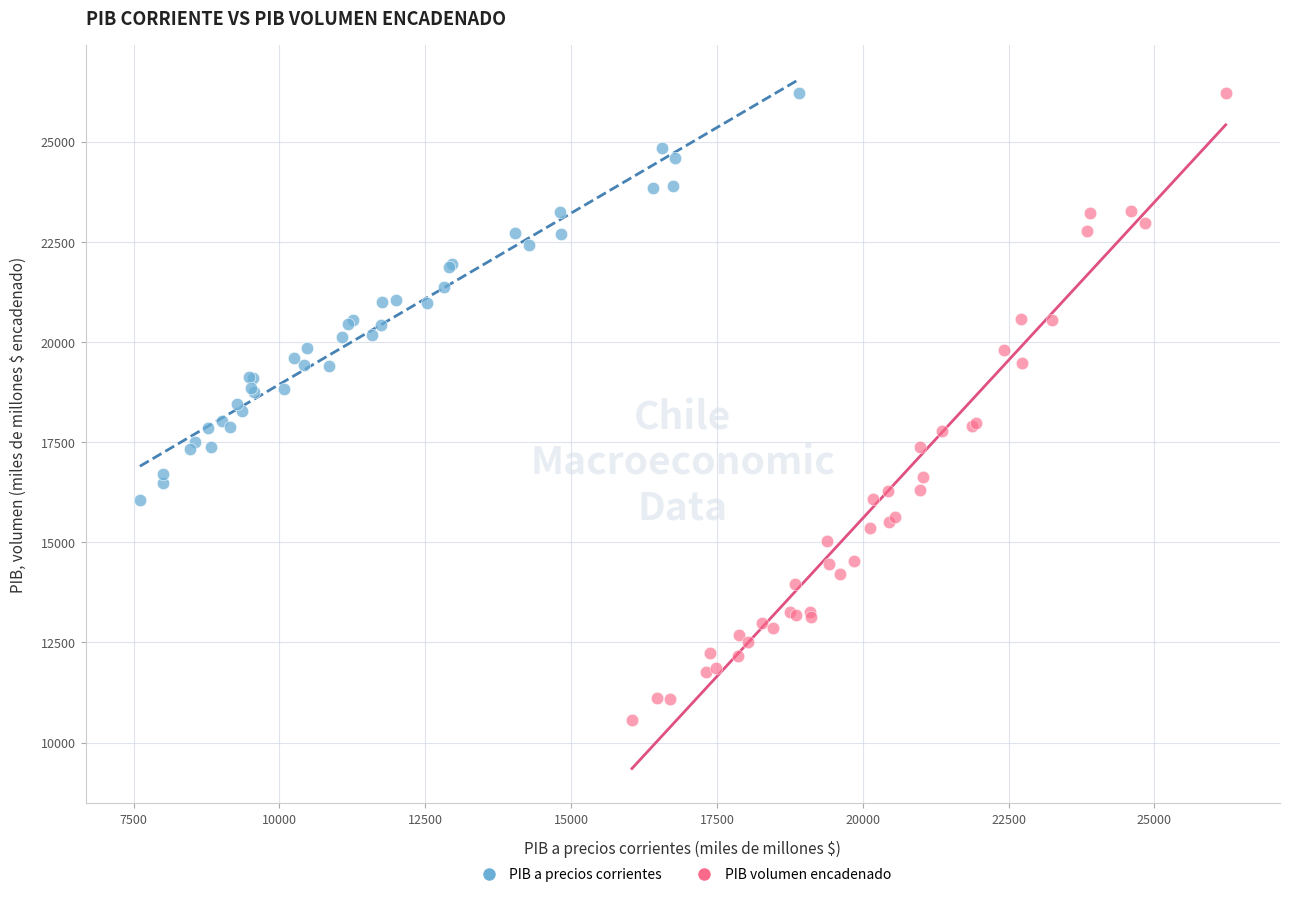

What are all the series names shown in the legend?

PIB a precios corrientes, PIB volumen encadenado